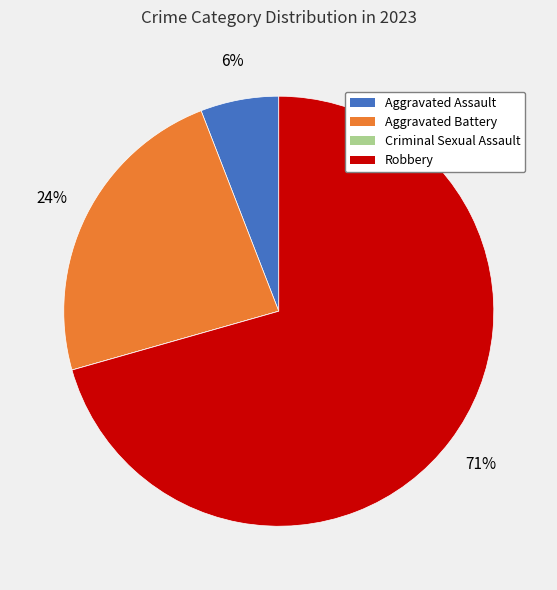

To the nearest percent, what is the average slice percentage?

25%